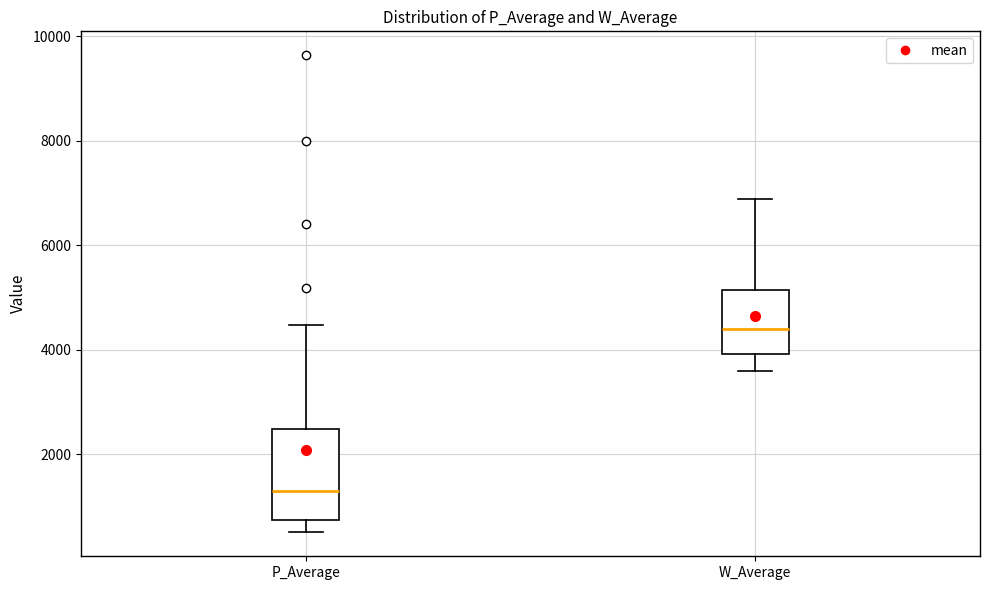

Which box has the highest median line?

W_Average